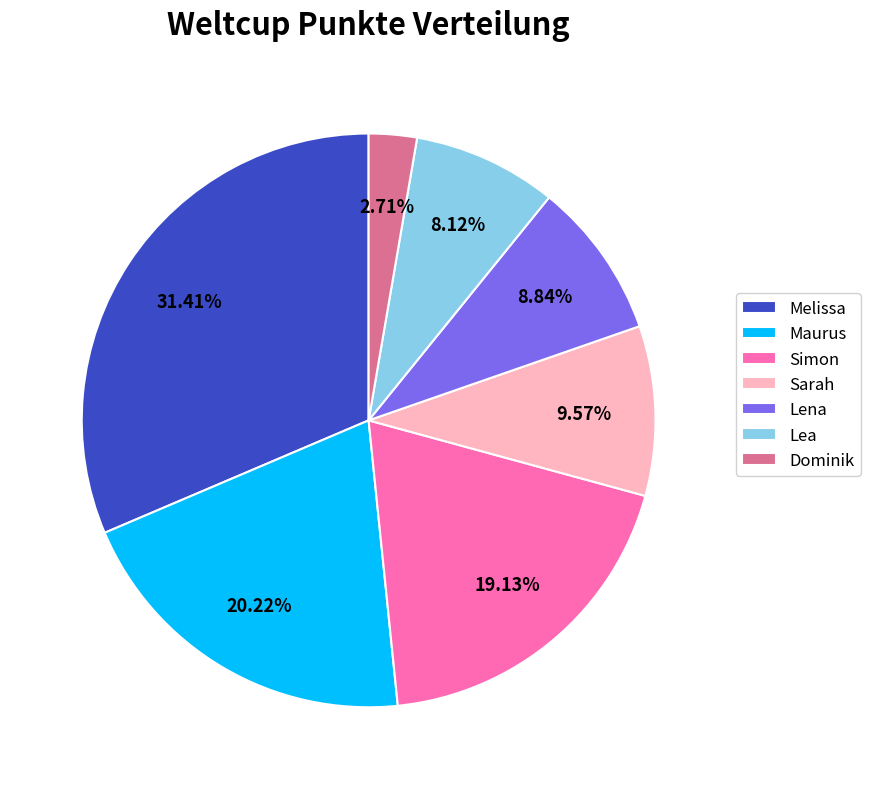

The Lea slice represents 8% of the pie. True or false?

True